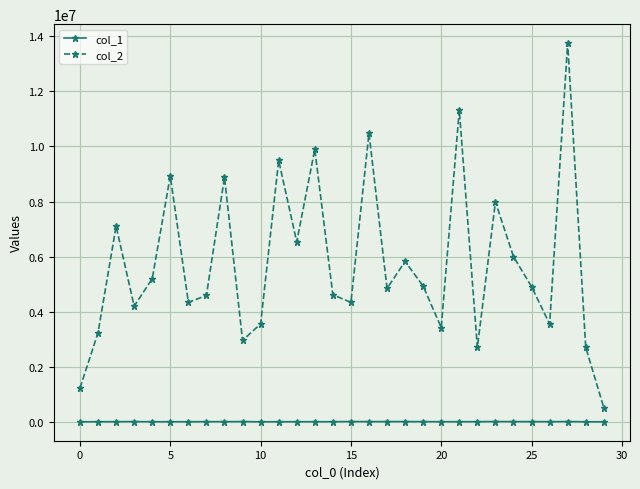

What is the greatest value displayed?

13750672